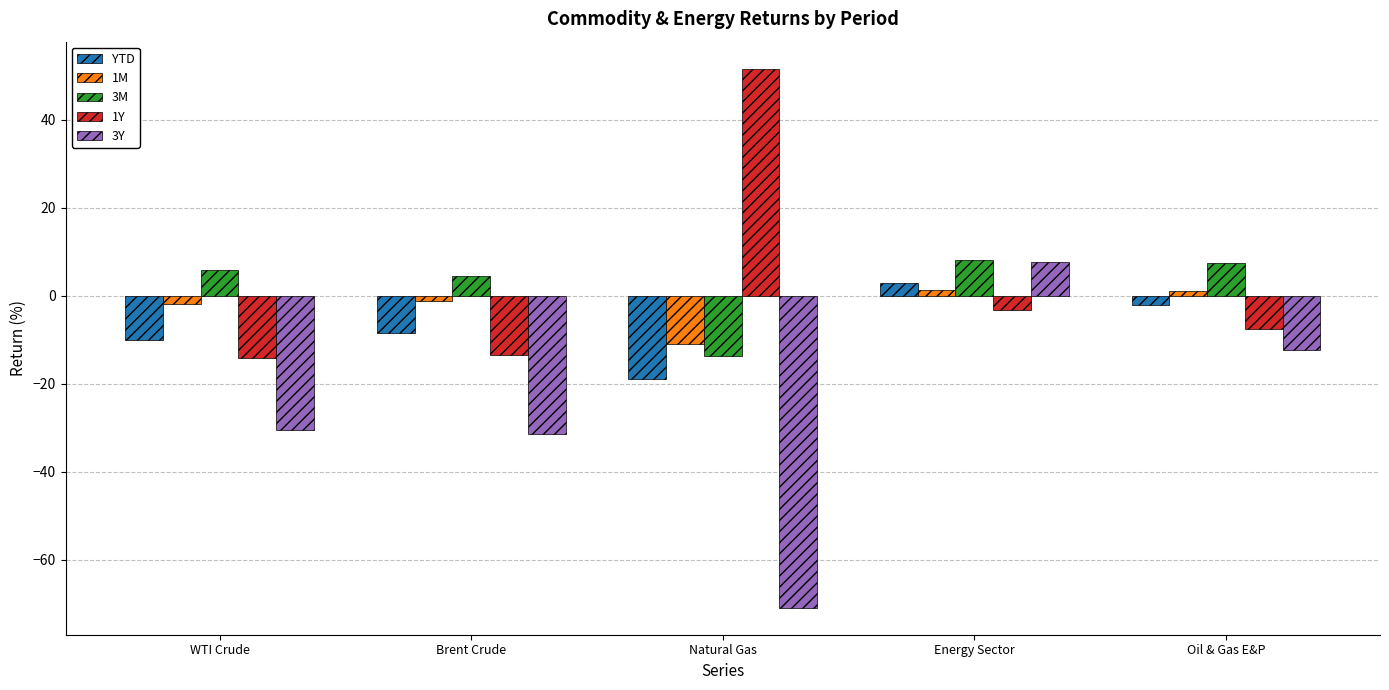

Is it true that 1Y equals -14.0 at WTI Crude?

True